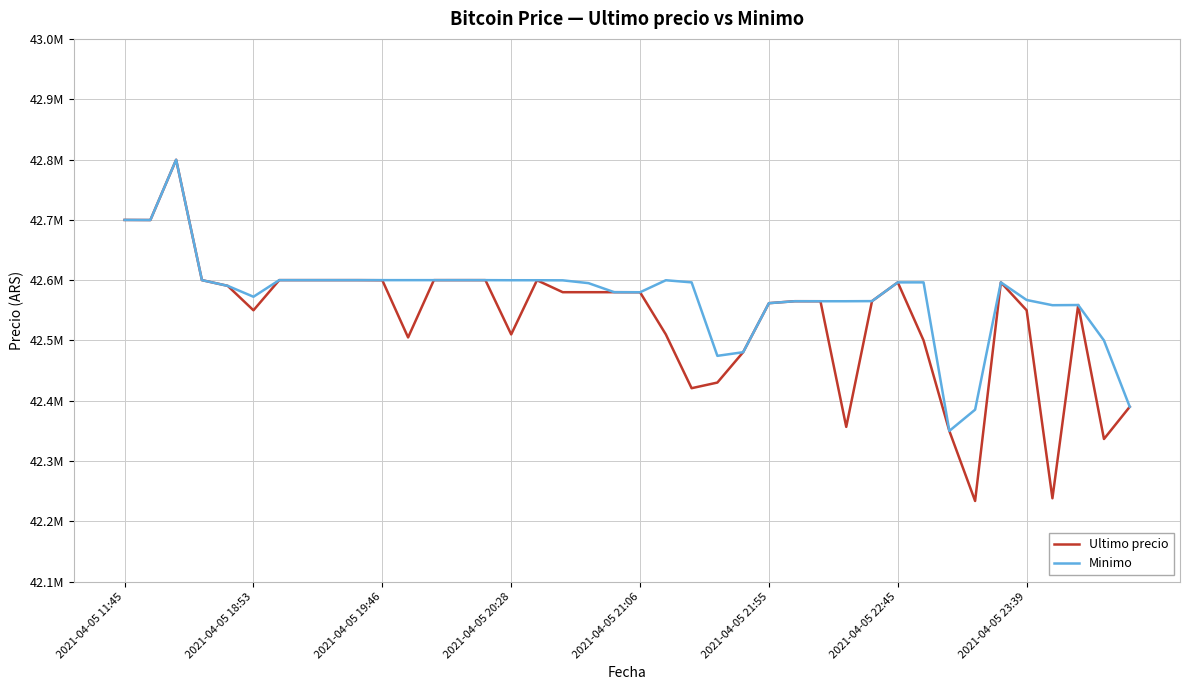

Reading left to right, extract all data points from this chart.

Ultimo precio: 42699809	42699652	42799603	42600000	42590528	42550000	42600000	42599999	42600000	42600000	42599821	42505000	42599989	42600000	42599989	42510020	42599821	42580000	42580000	42580001	42579906	42510010	42420811	42430171	42480538	42561803	42565069	42565011	42356695	42565201	42596287	42500000	42350000	42233851	42596298	42550000	42238301	42558737	42336600	42389999
Minimo: 42699808	42699652	42799603	42600000	42590528	42572453	42600000	42600000	42600000	42600000	42599989	42599989	42599989	42600000	42599989	42599833	42599821	42599664	42595000	42580001	42579906	42599809	42596298	42474474	42480501	42561802	42565022	42565011	42565010	42565201	42596287	42596298	42350000	42385200	42596298	42567060	42558437	42558737	42500000	42390000